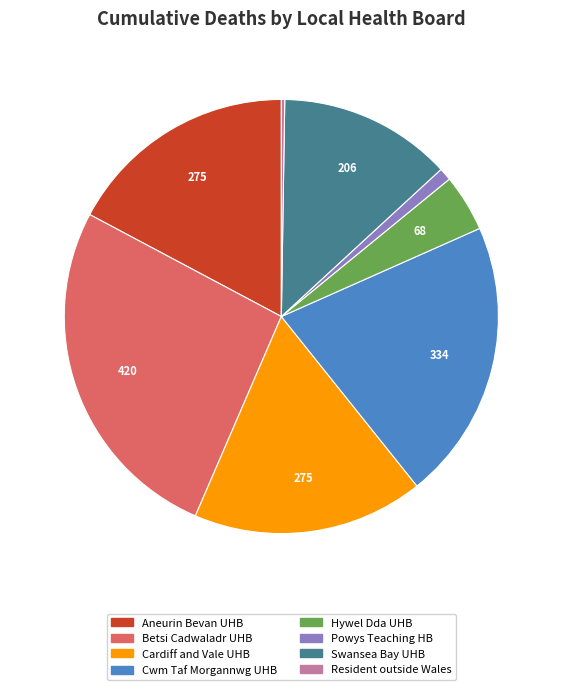

Approximately how many times larger is the value at Cwm Taf Morgannwg UHB compared to Powys Teaching HB?

22.3